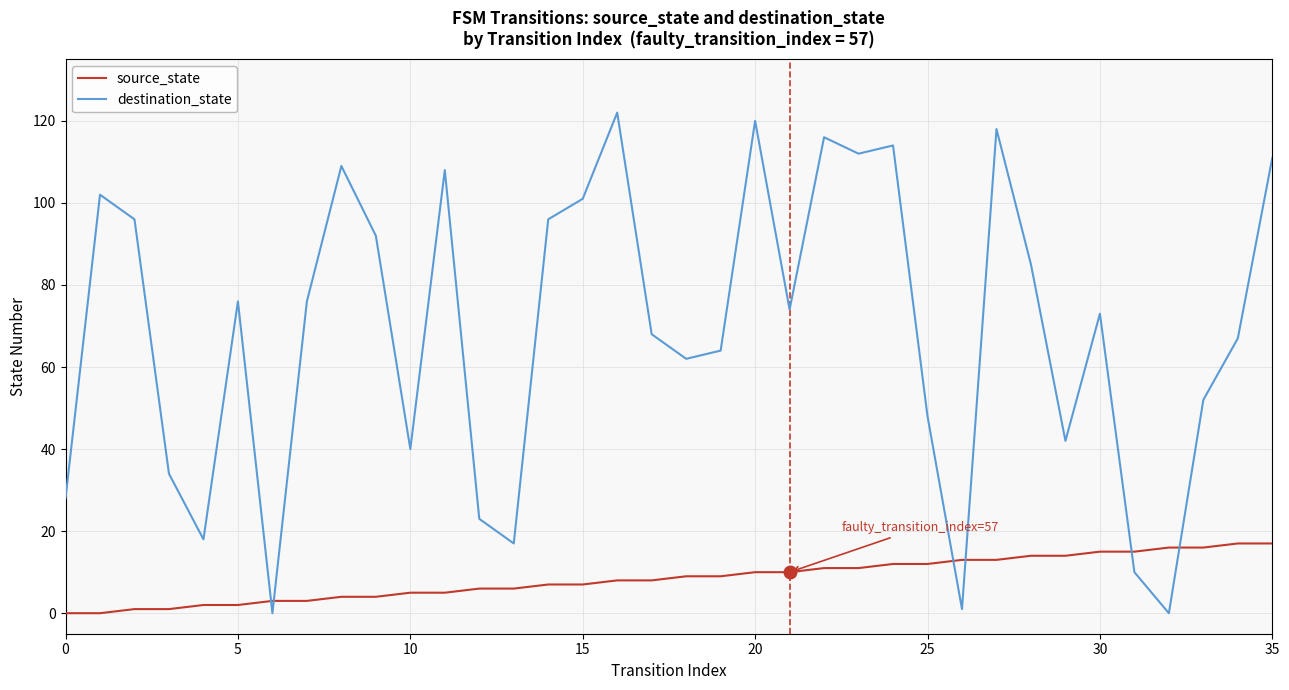

Which series has the widest spread of values?

destination_state